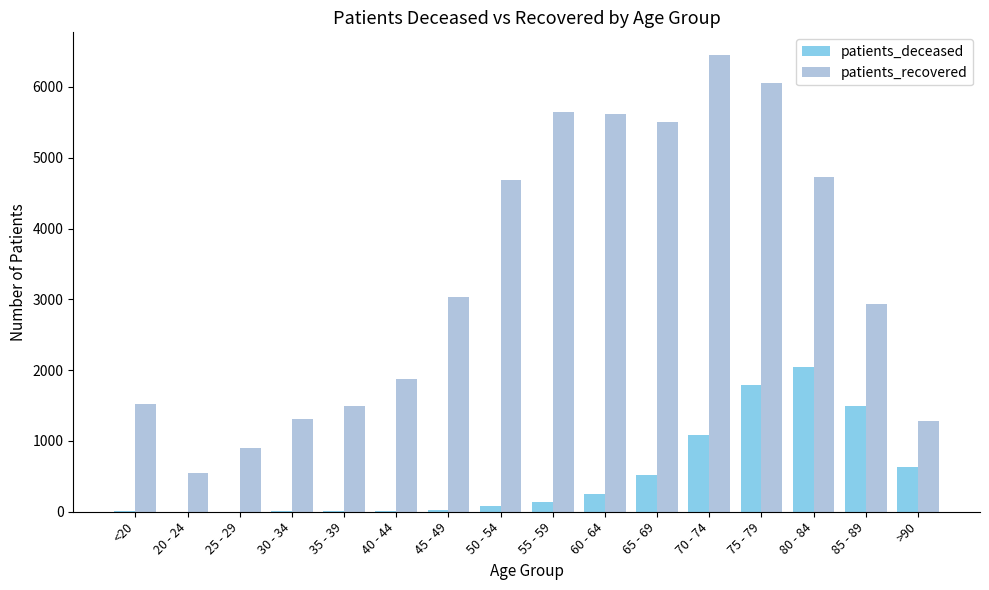

Which series changed the most between 20 - 24 and 50 - 54?

patients_recovered